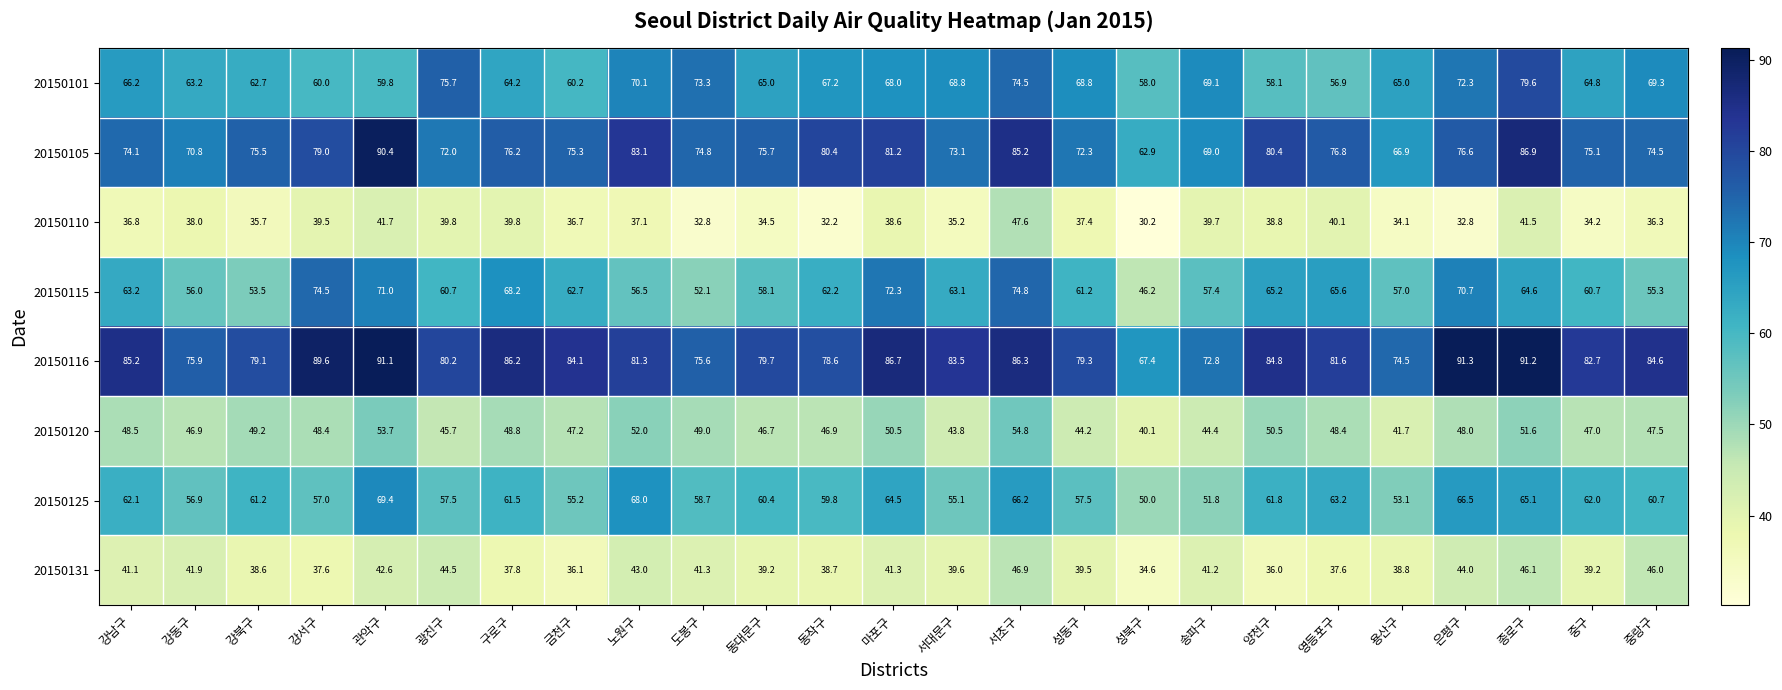

What is the maximum value shown in the chart?

91.3